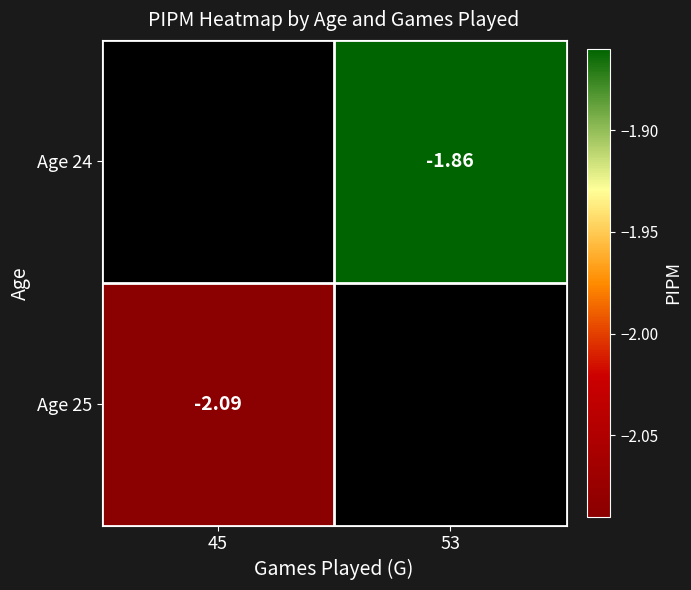

What is the maximum value shown in the chart?

-1.9